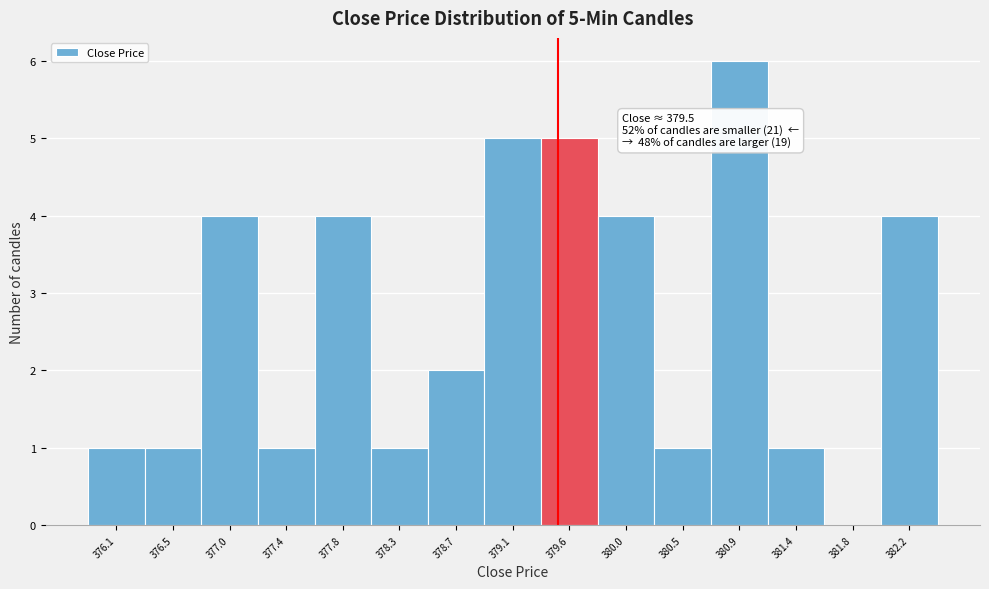

Which range on the x-axis has the tallest bar?

380.69 to 381.13